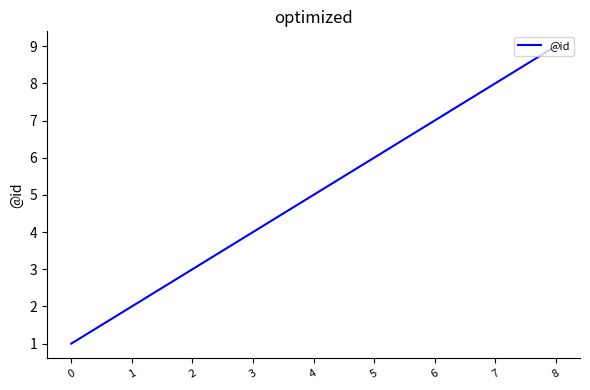

What is the smallest value displayed?

1